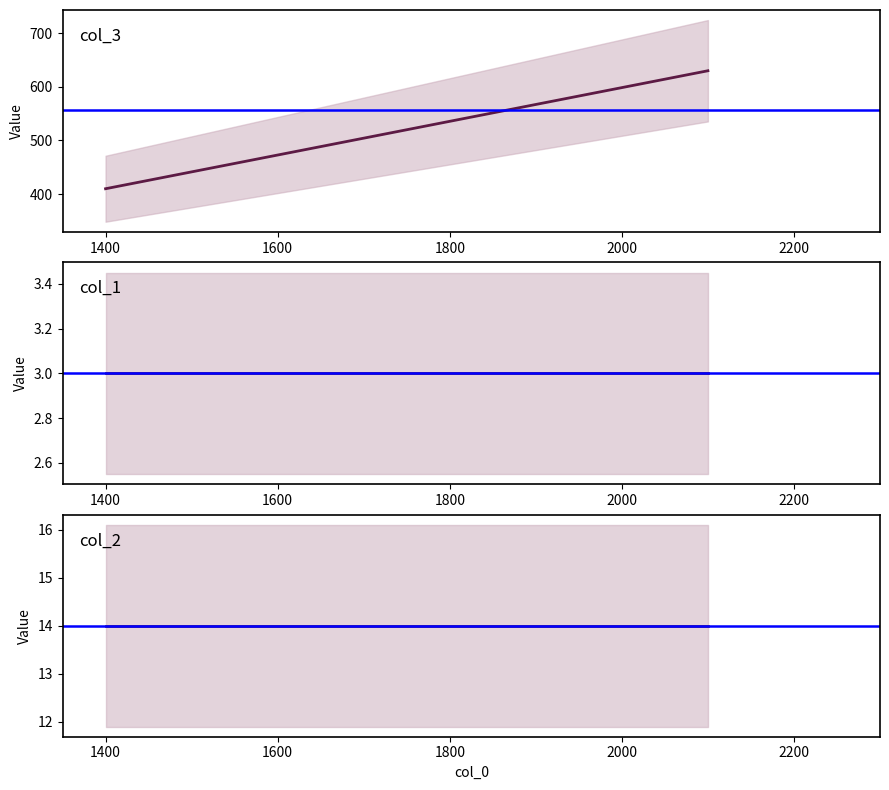

Which series has the largest total across all categories?

col_3